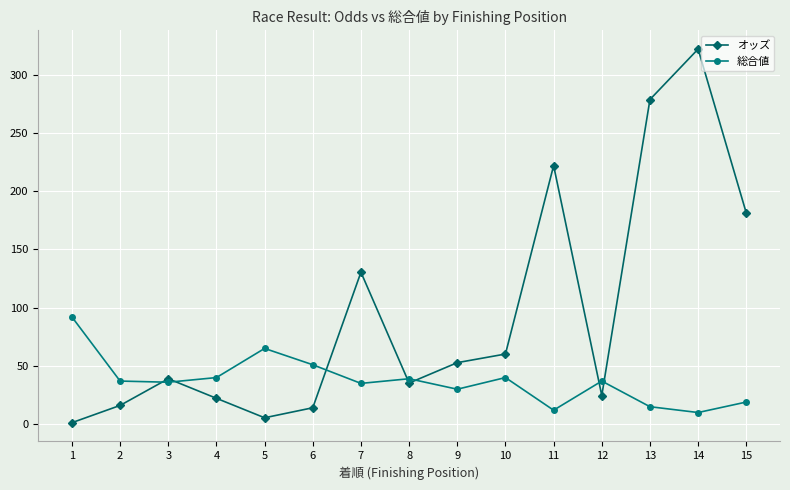

Which series ends up on top after the final intersection of オッズ and 総合値?

オッズ